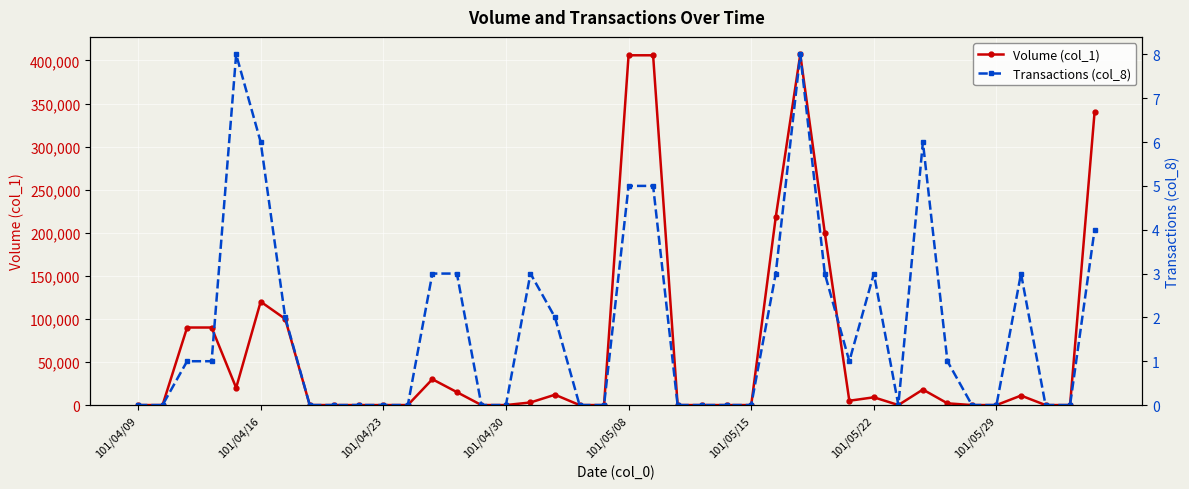

Is the value of Transactions (col_8) at 24 greater than the value of Volume (col_1) at 101/05/29?

No